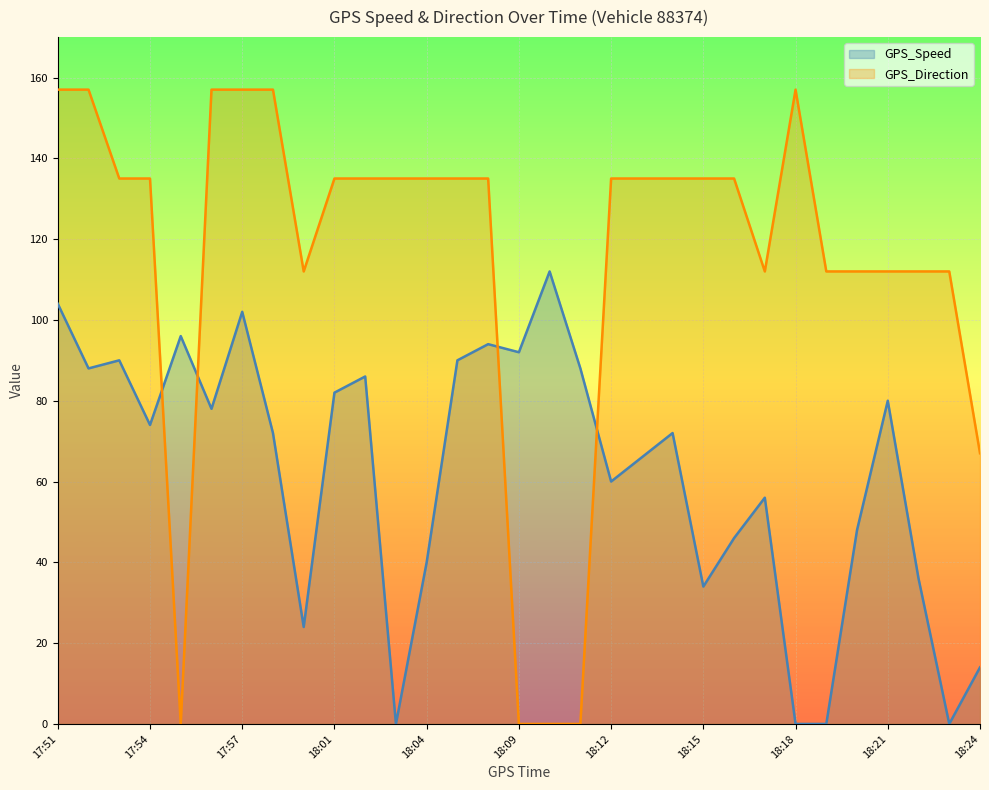

Which series changed the most between 18:00 and 18:01?

GPS_Speed